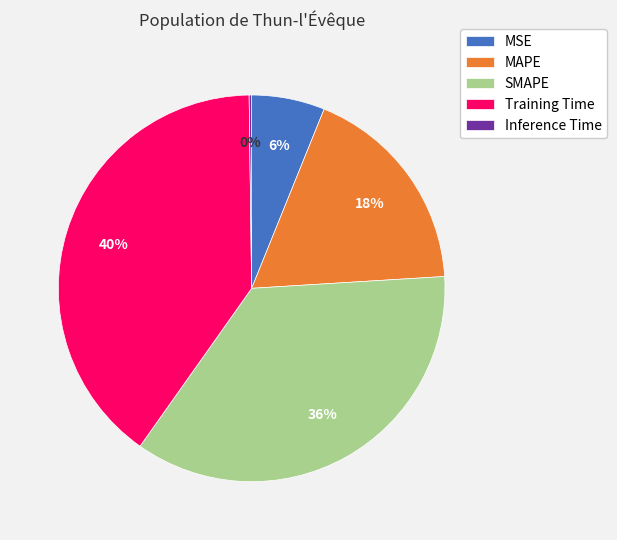

Is Training Time the majority of the pie?

No